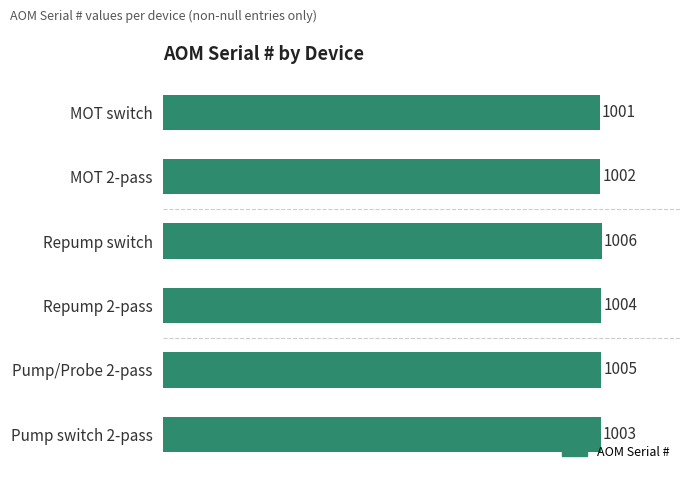

Is it true that the value at Pump/Probe 2-pass is 375?

False